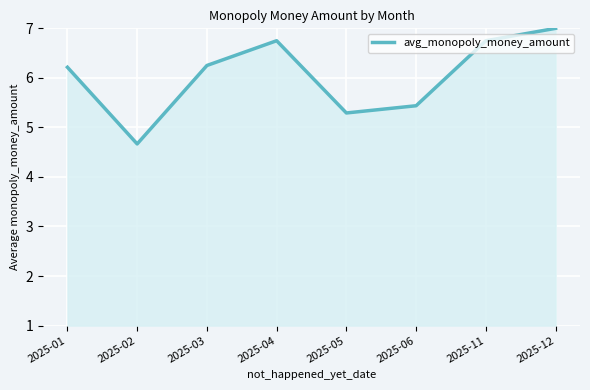

What is the ratio of the value at 2025-02 to the value at 2025-12?

0.7